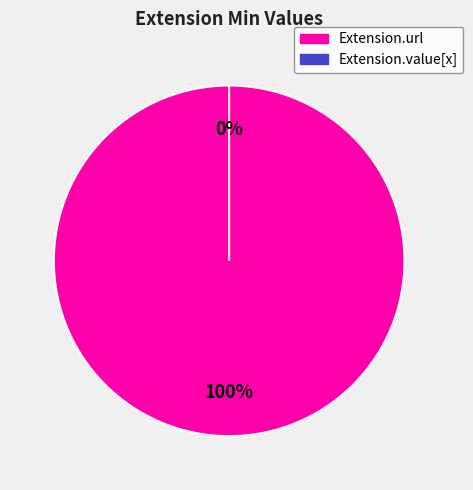

Count the number of slices in the pie.

2